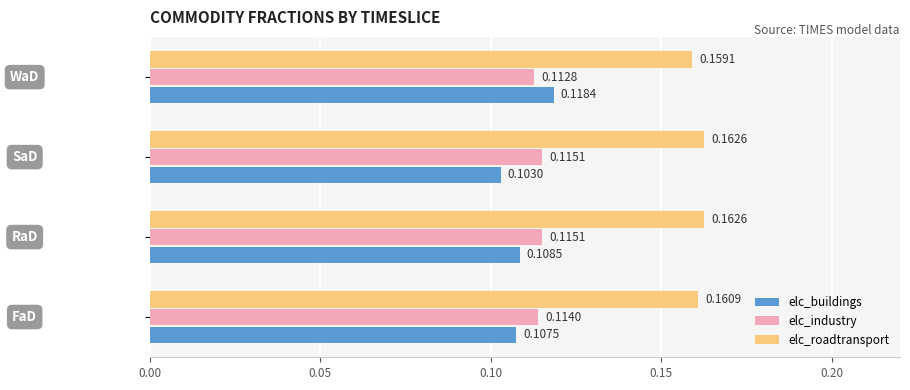

Rank the series by their maximum value, from highest to lowest.

elc_roadtransport, elc_buildings, elc_industry